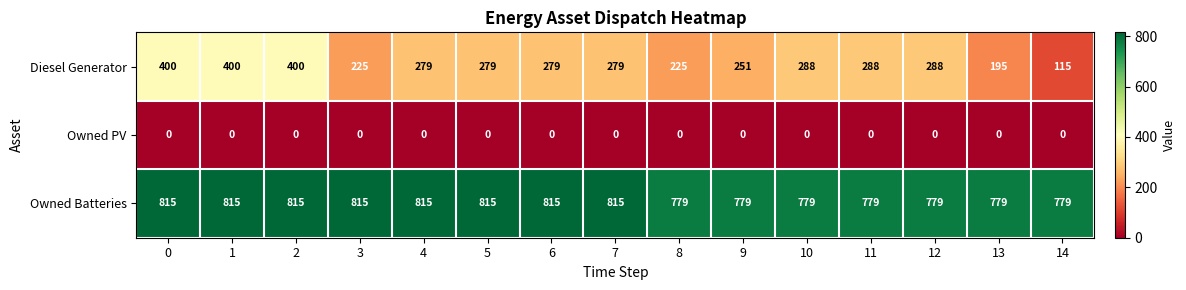

Rank the series by their average value, from highest to lowest.

Owned Batteries, Diesel Generator, Owned PV